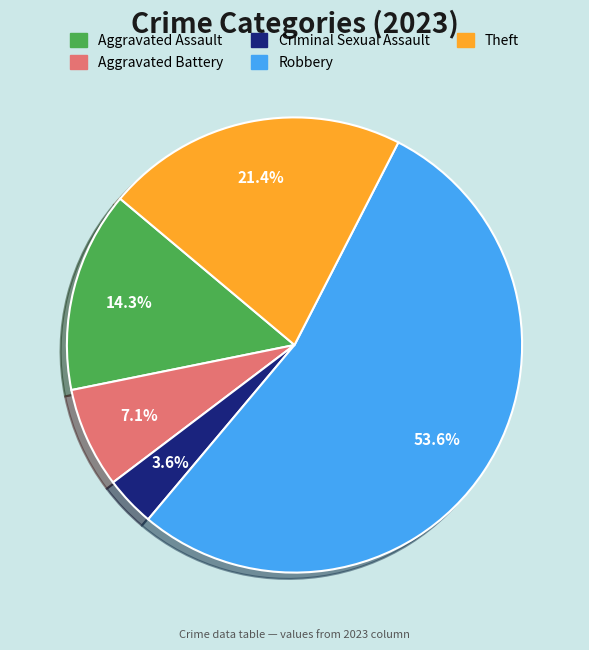

Which has a higher value, Aggravated Battery or Criminal Sexual Assault?

Aggravated Battery